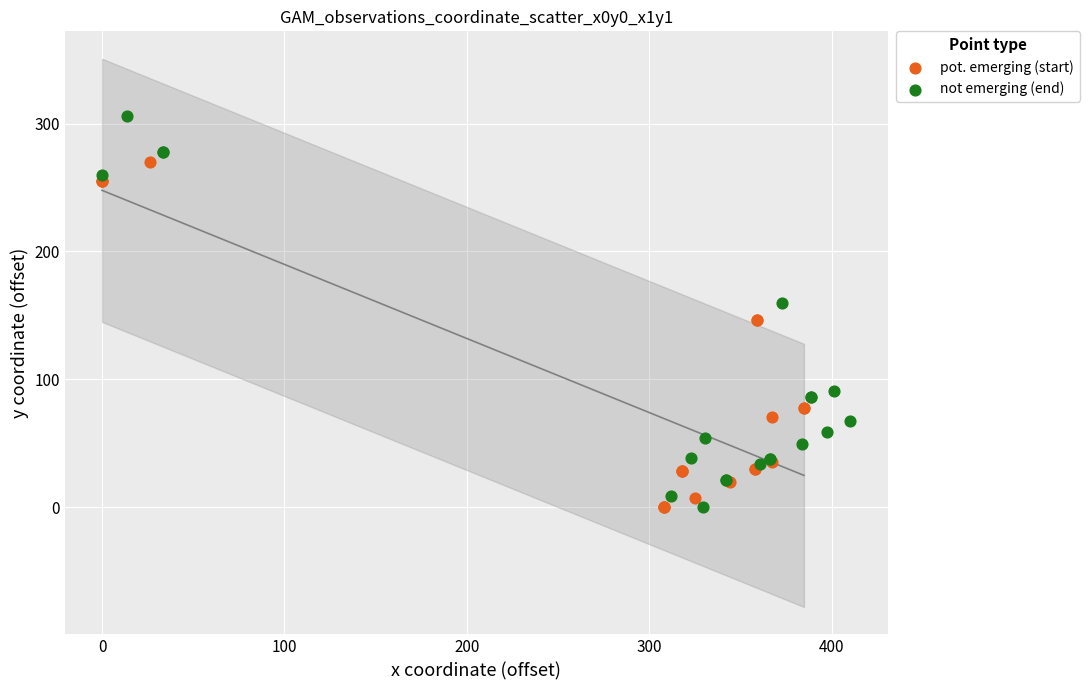

Which series has the largest Y range (max minus min)?

not emerging (end)